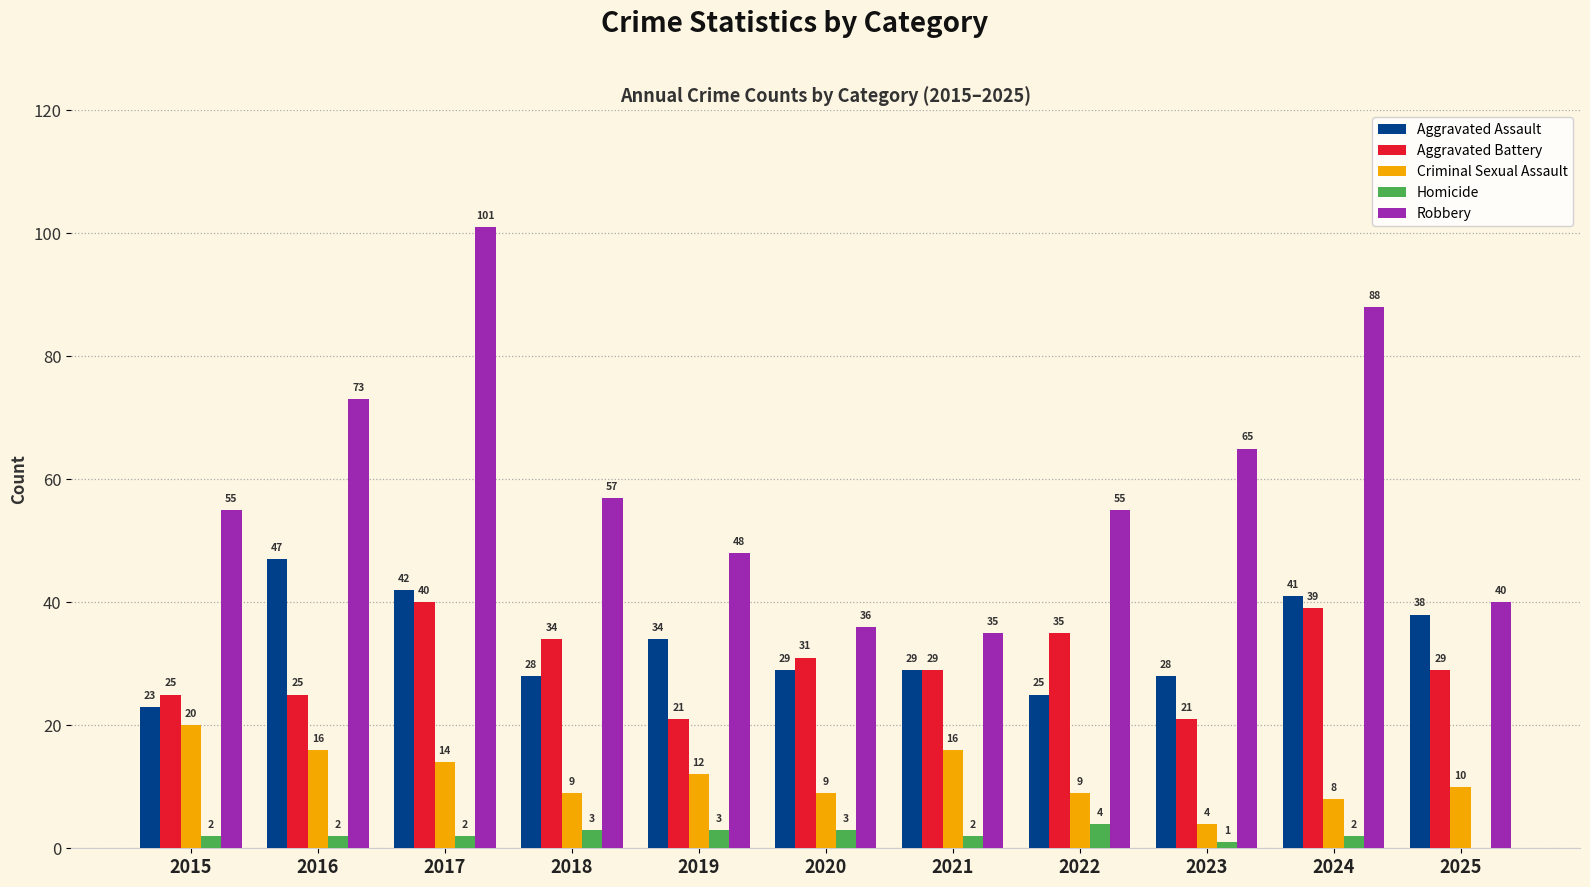

Reading left to right, list all the values displayed in this chart.

Aggravated Assault: 2015=23	2016=47	2017=42	2018=28	2019=34	2020=29	2021=29	2022=25	2023=28	2024=41	2025=38
Aggravated Battery: 2015=25	2016=25	2017=40	2018=34	2019=21	2020=31	2021=29	2022=35	2023=21	2024=39	2025=29
Criminal Sexual Assault: 2015=20	2016=16	2017=14	2018=9	2019=12	2020=9	2021=16	2022=9	2023=4	2024=8	2025=10
Homicide: 2015=2	2016=2	2017=2	2018=3	2019=3	2020=3	2021=2	2022=4	2023=1	2024=2	2025=0
Robbery: 2015=55	2016=73	2017=101	2018=57	2019=48	2020=36	2021=35	2022=55	2023=65	2024=88	2025=40